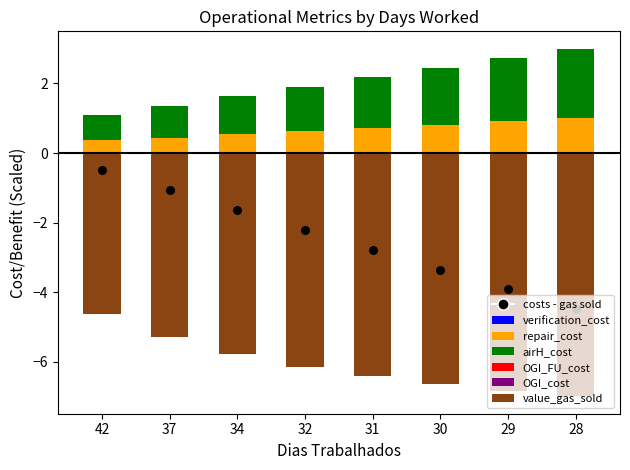

Which series has the largest total across all categories?

airH_cost